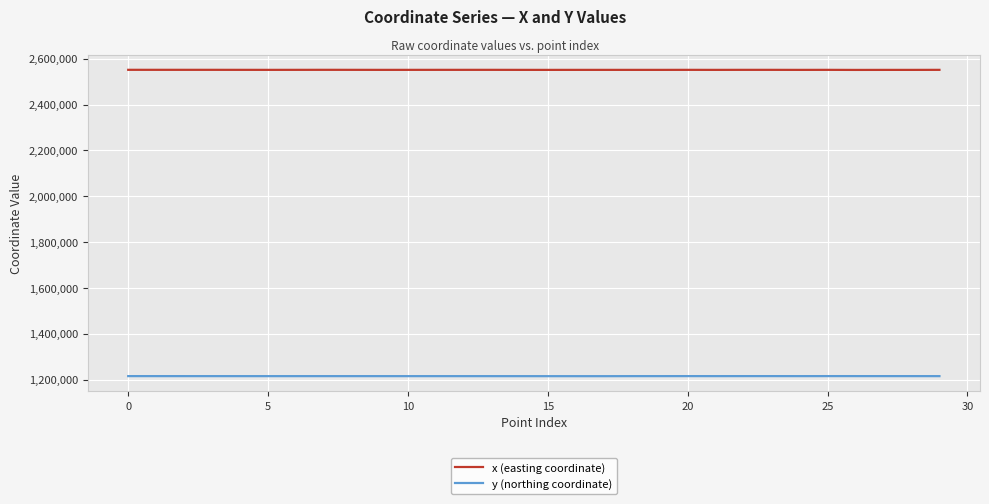

What is the greatest value displayed?

2551936.4